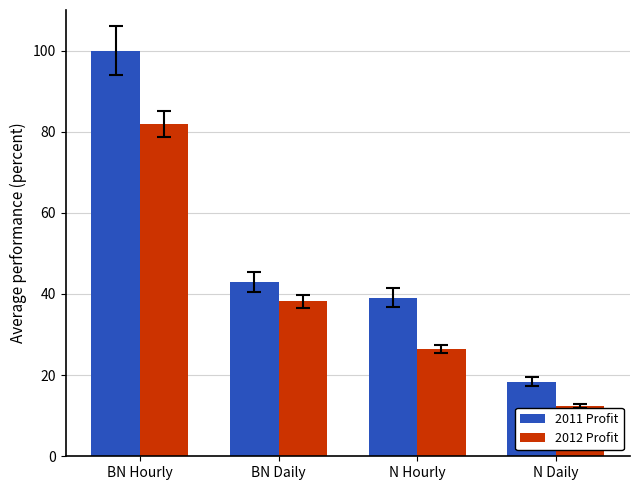

Reading left to right, extract all data points from this chart.

2011 Profit: BN Hourly=100.0	BN Daily=43.0	N Hourly=39.1	N Daily=18.4
2012 Profit: BN Hourly=81.9	BN Daily=38.2	N Hourly=26.4	N Daily=12.3